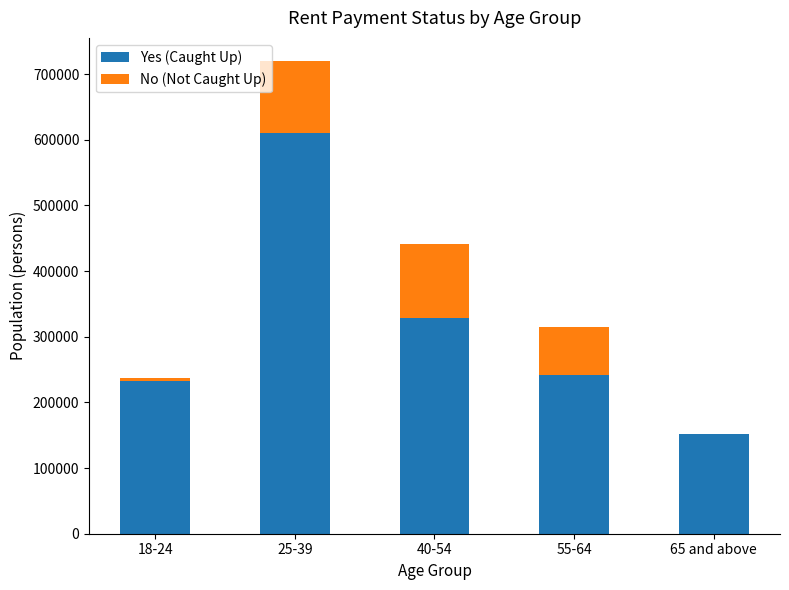

What are all the series names shown in the legend?

Yes (Caught Up), No (Not Caught Up)